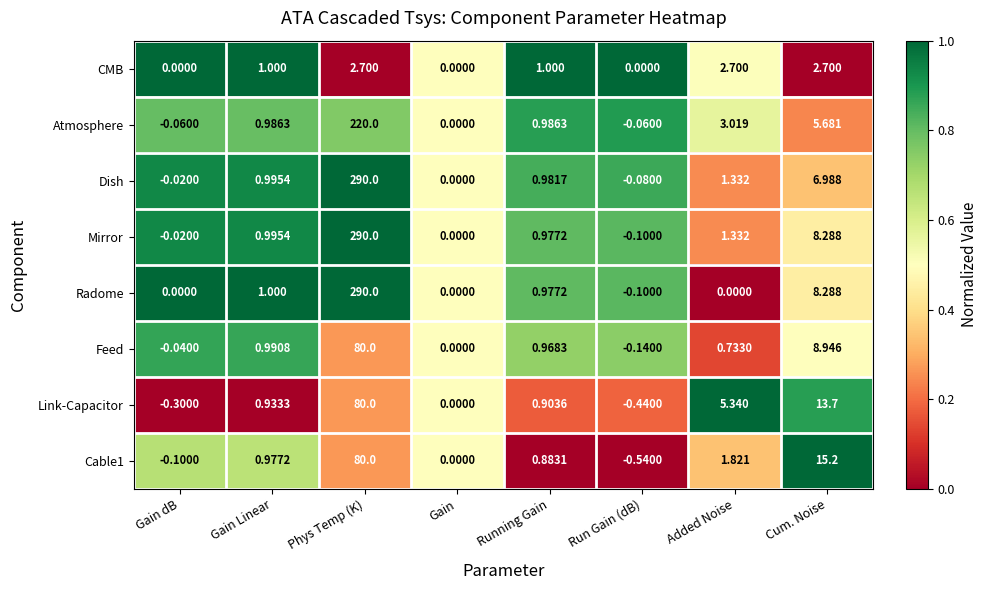

Rank the categories by Cable1 value from lowest to highest.

Run Gain (dB), Gain dB, Gain, Running Gain, Gain Linear, Added Noise, Cum. Noise, Phys Temp (K)